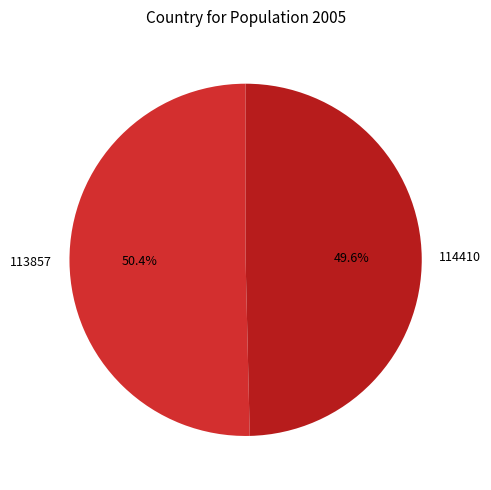

Does 114410 represent more than half of the total?

No